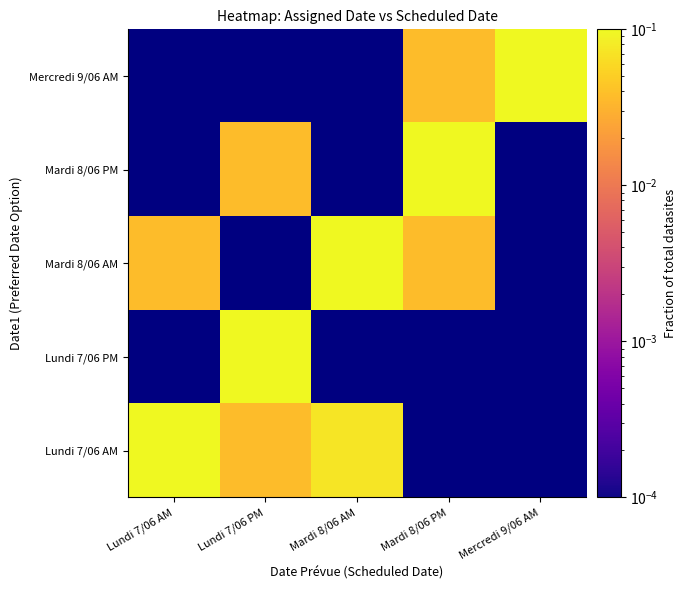

At how many categories does at least one series exceed 0?

5